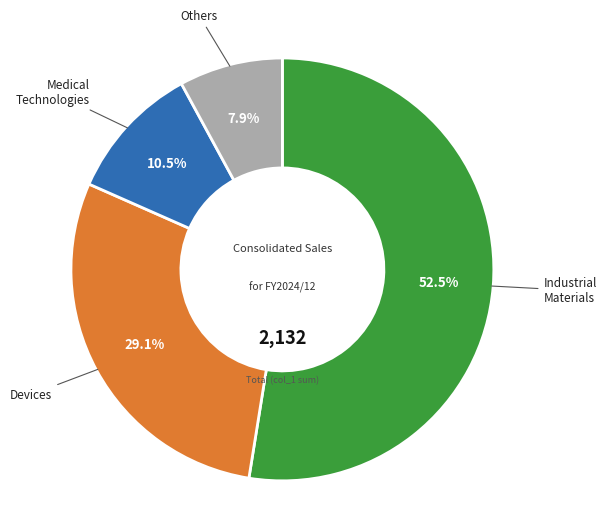

Is there a majority slice in this chart?

Yes